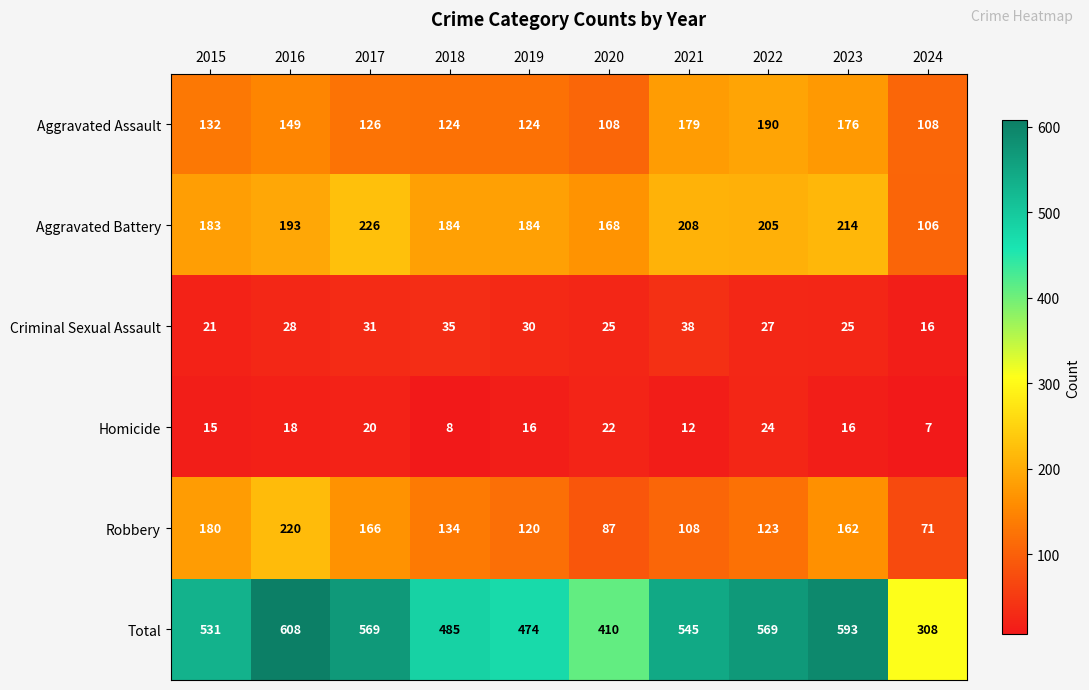

What is the minimum value shown in the chart?

7